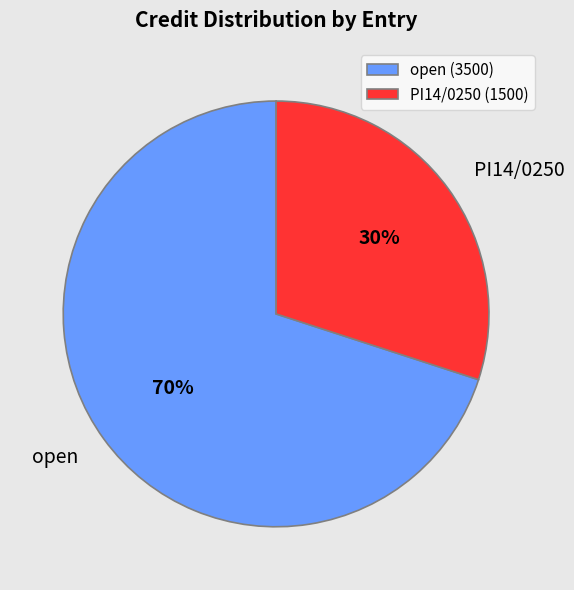

Combined, do open and PI14/0250 account for over 50%?

Yes